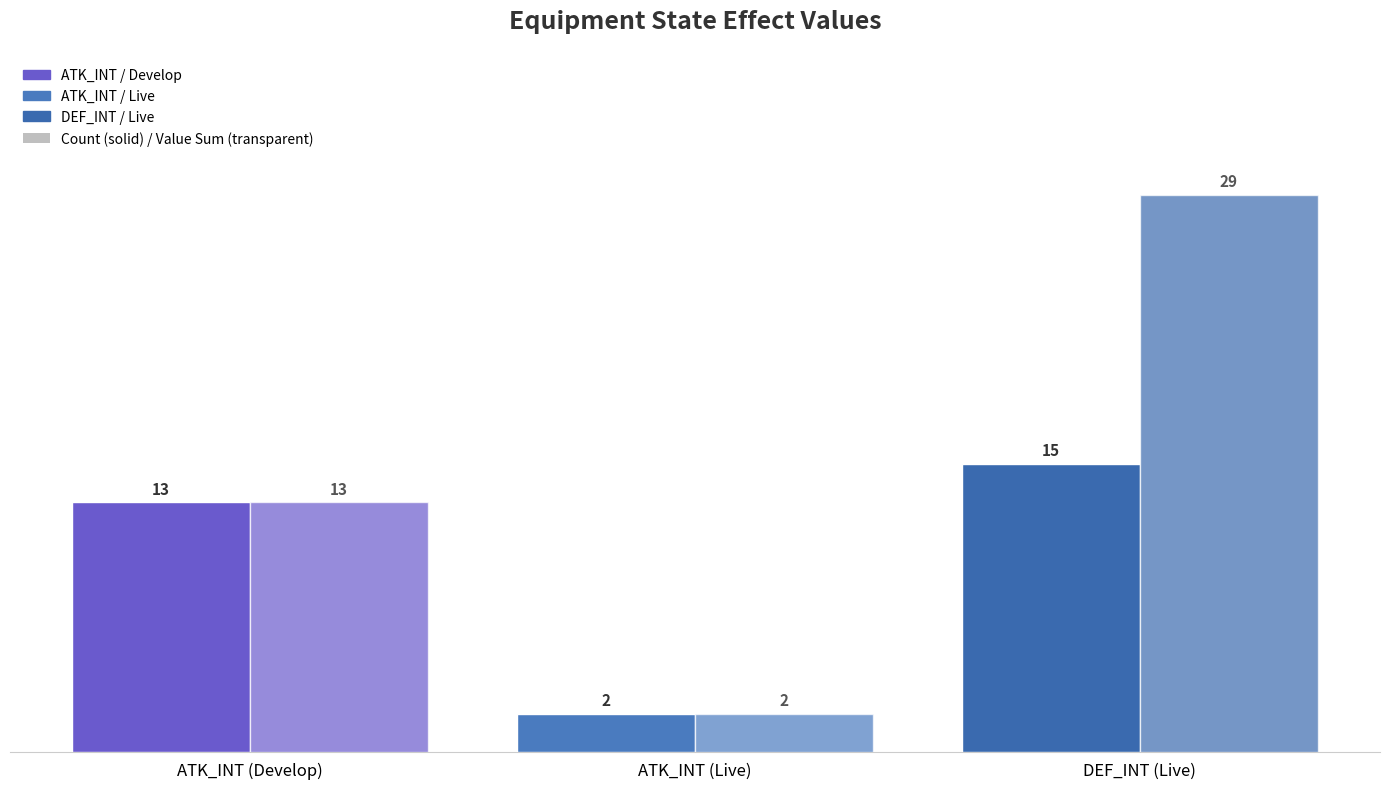

How many categories are shown in the chart?

3